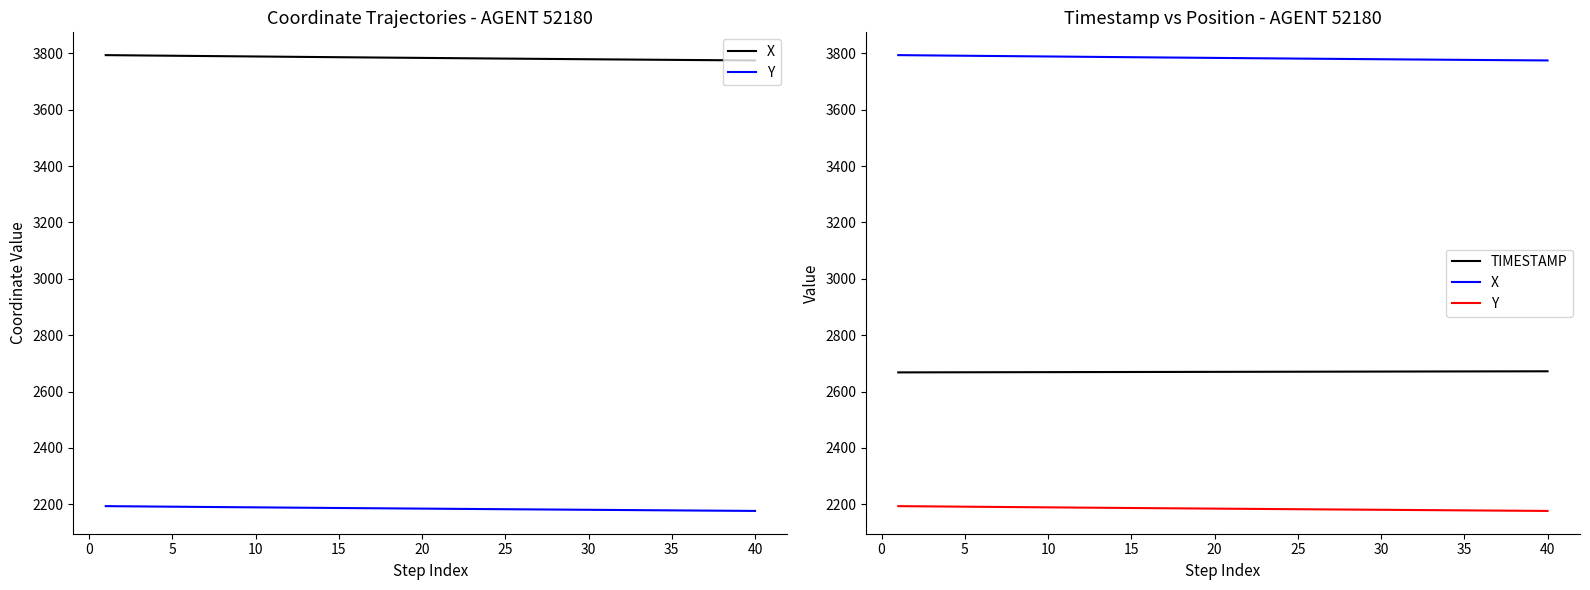

How many distinct data groups are displayed?

3